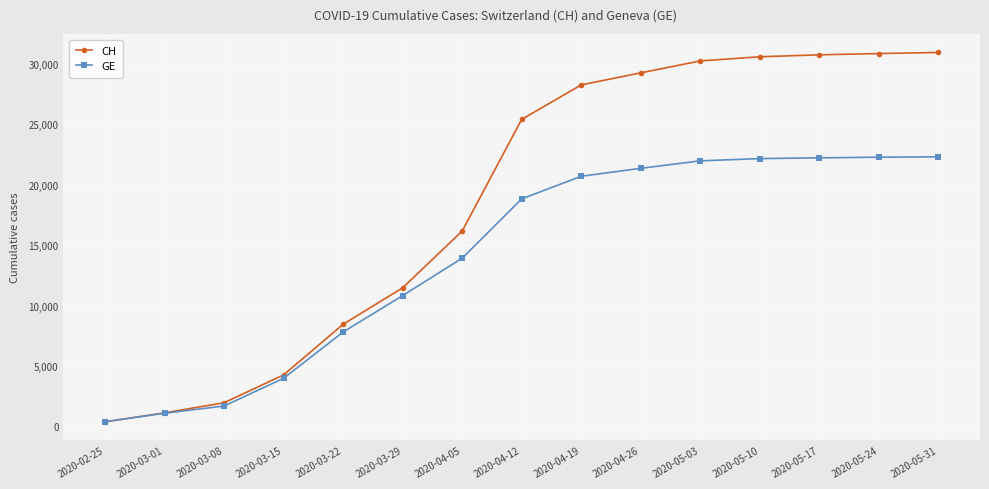

Rank the series at 2020-05-17 from highest to lowest value.

CH, GE